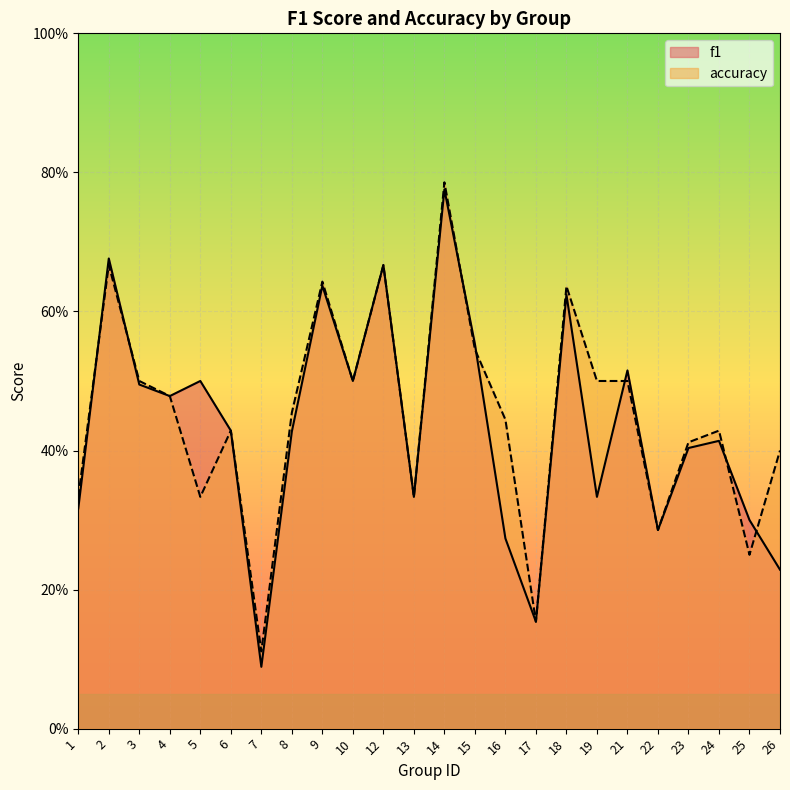

List the series in order of their peak value, lowest first.

f1, accuracy